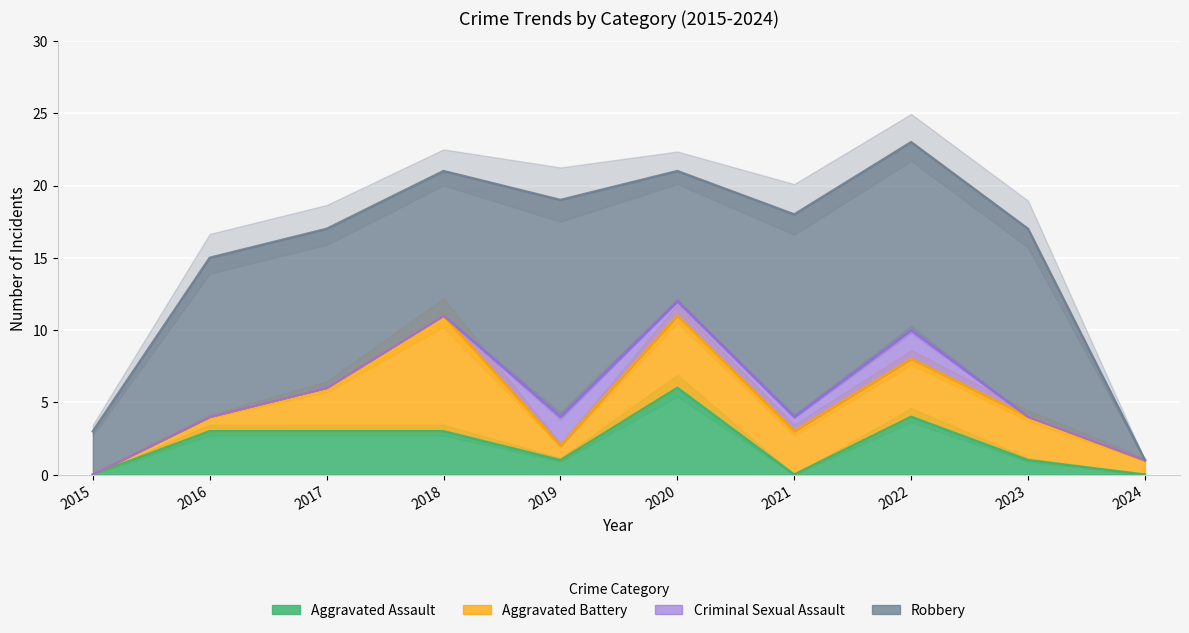

Reading right to left, what are all the values shown in this chart?

Aggravated Assault: 0	1	4	0	6	1	3	3	3	0
Aggravated Battery: 1	3	4	3	5	1	8	3	1	0
Criminal Sexual Assault: 0	0	2	1	1	2	0	0	0	0
Robbery: 0	13	13	14	9	15	10	11	11	3